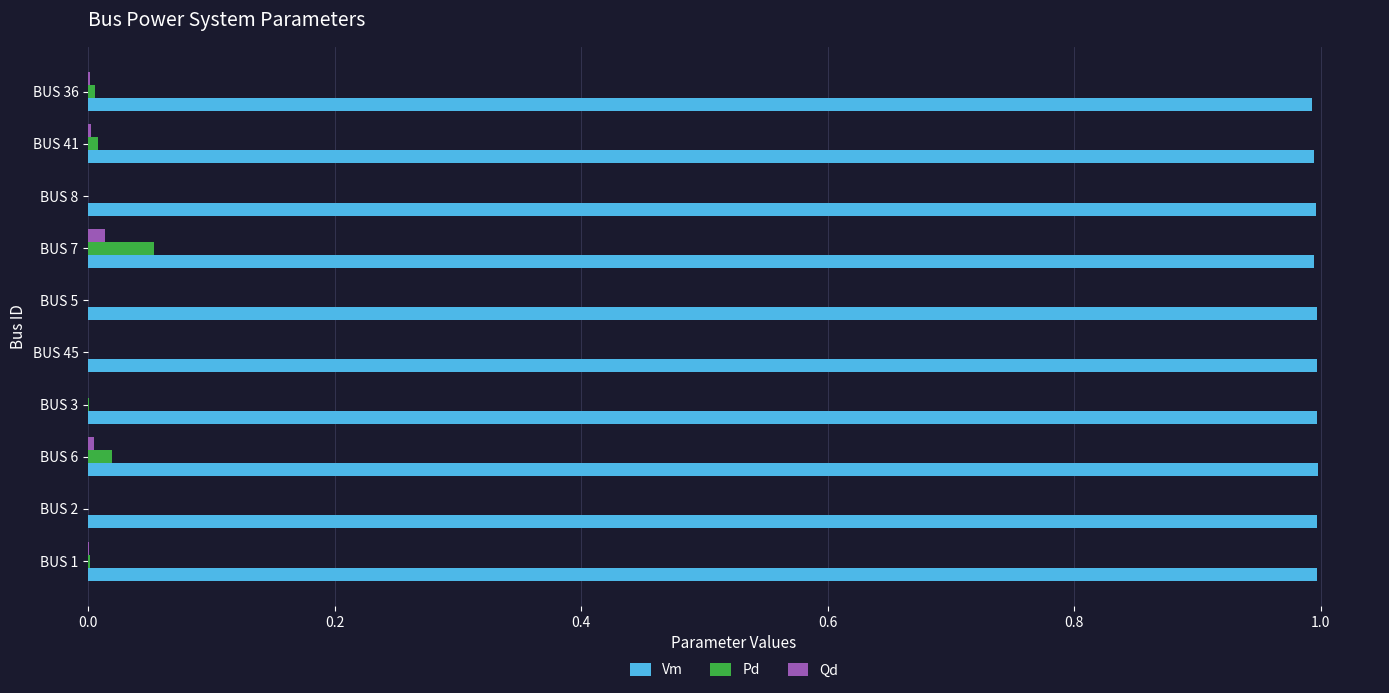

The Qd series shows 0.0 at BUS 1. True or false?

True